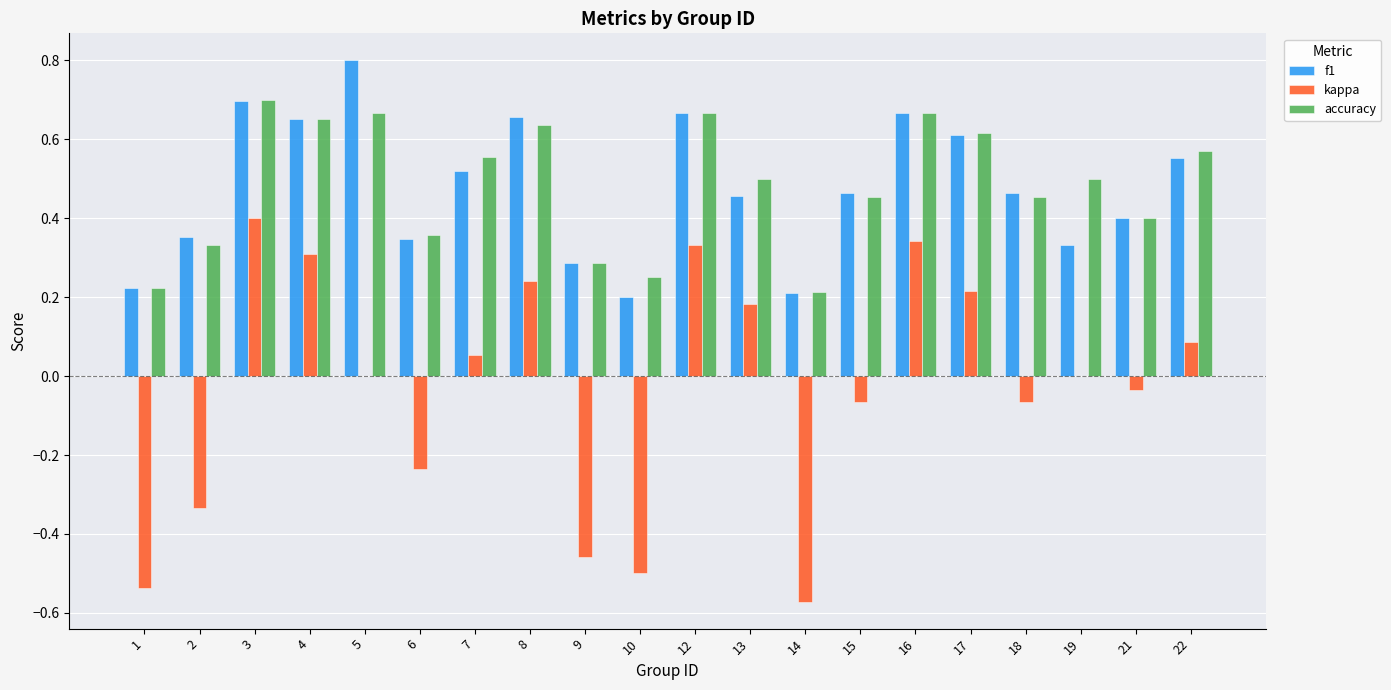

What is the sum of all accuracy values?

9.7